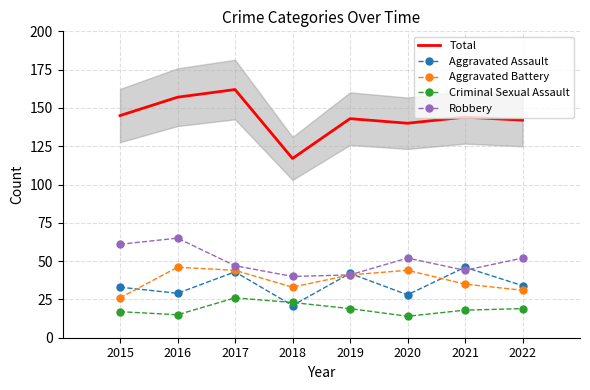

Between which two adjacent categories do Criminal Sexual Assault and Aggravated Assault first intersect?

2017 and 2018